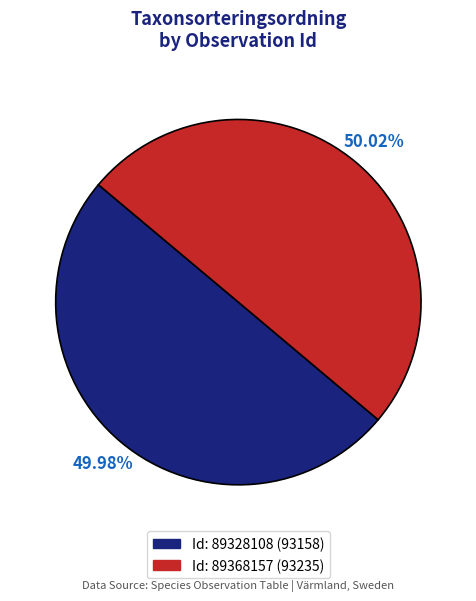

Is there a majority slice in this chart?

Yes